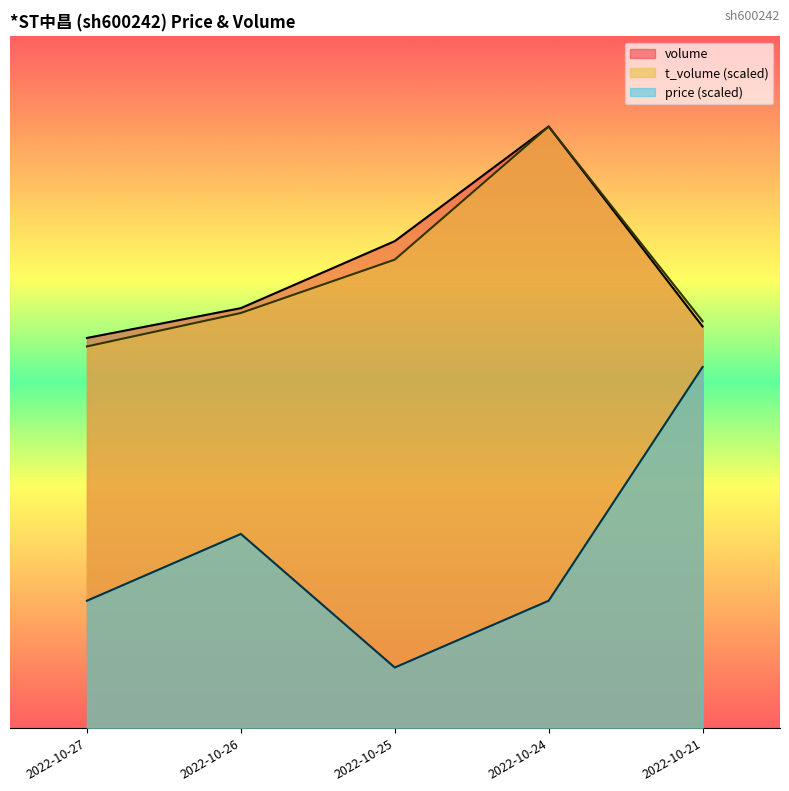

How many distinct data groups are displayed?

3